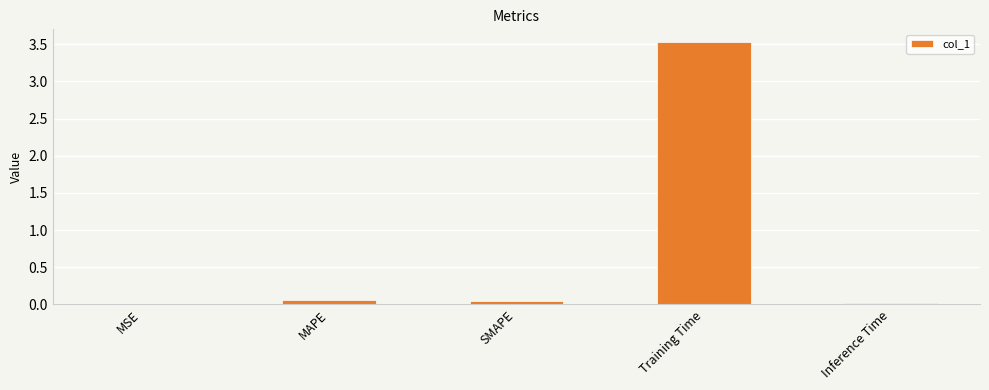

Which category has the highest value across all series?

Training Time